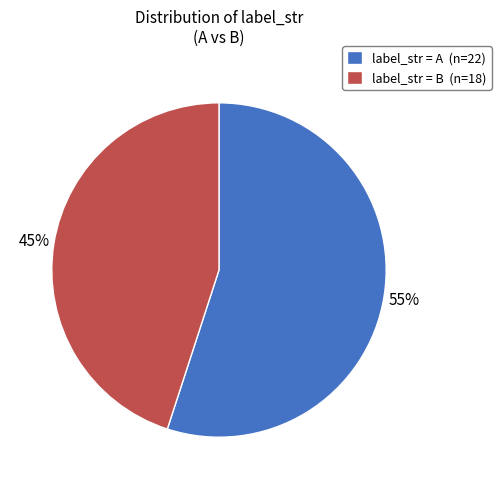

Is the sum of label_str = B (n=18) and label_str = A (n=22) greater than half?

Yes